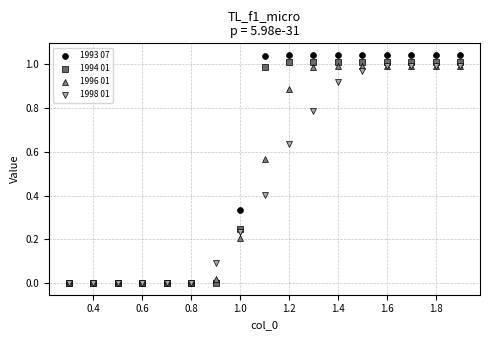

Which series reaches the maximum Y coordinate?

1993 07